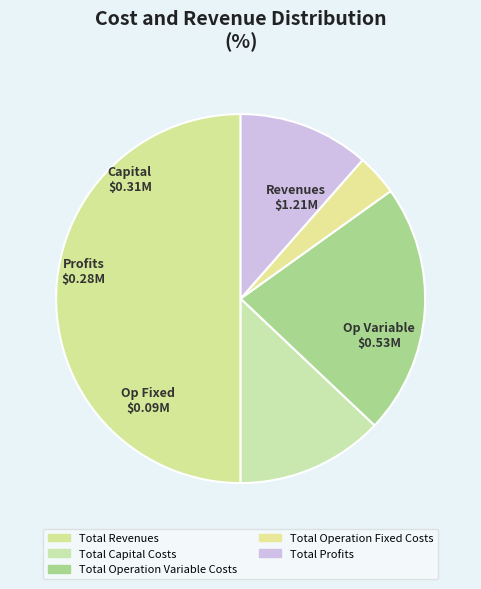

To the nearest percent, what is the difference between the largest and smallest slice percentages?

46%